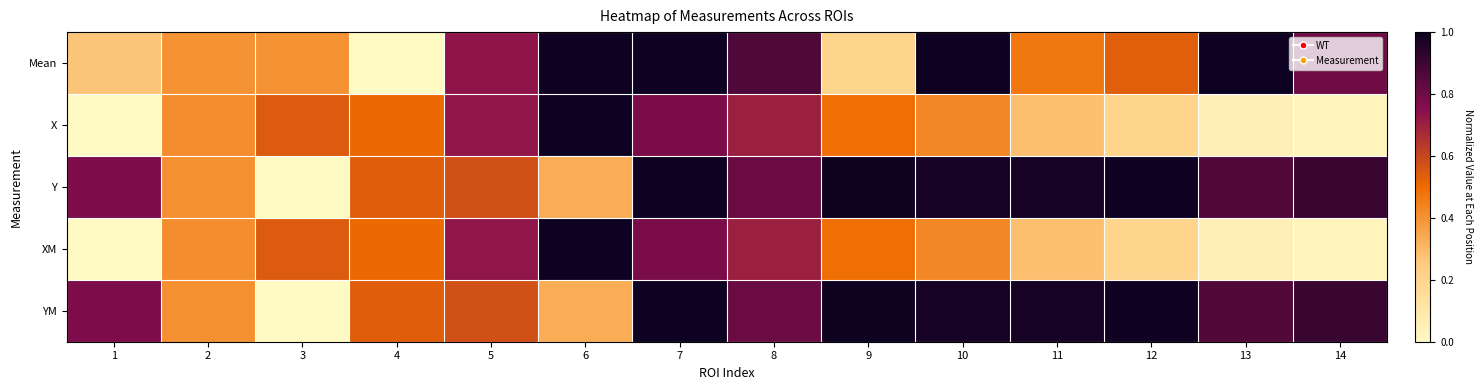

At 2, list the series in order from largest to smallest.

X, XM, Y, YM, Mean